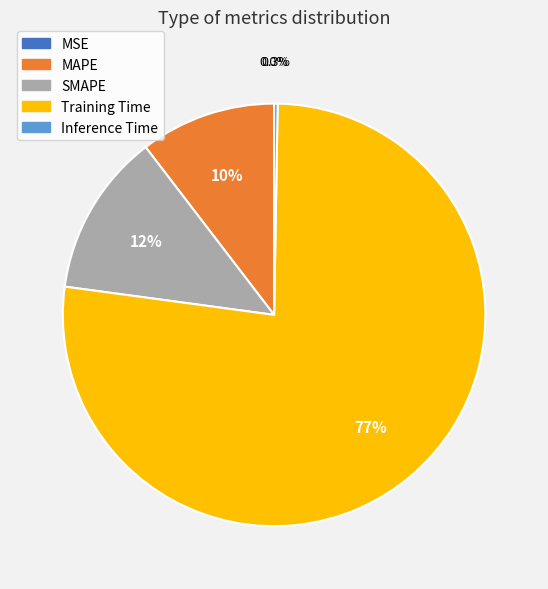

Which category has the biggest portion of the pie?

Training Time